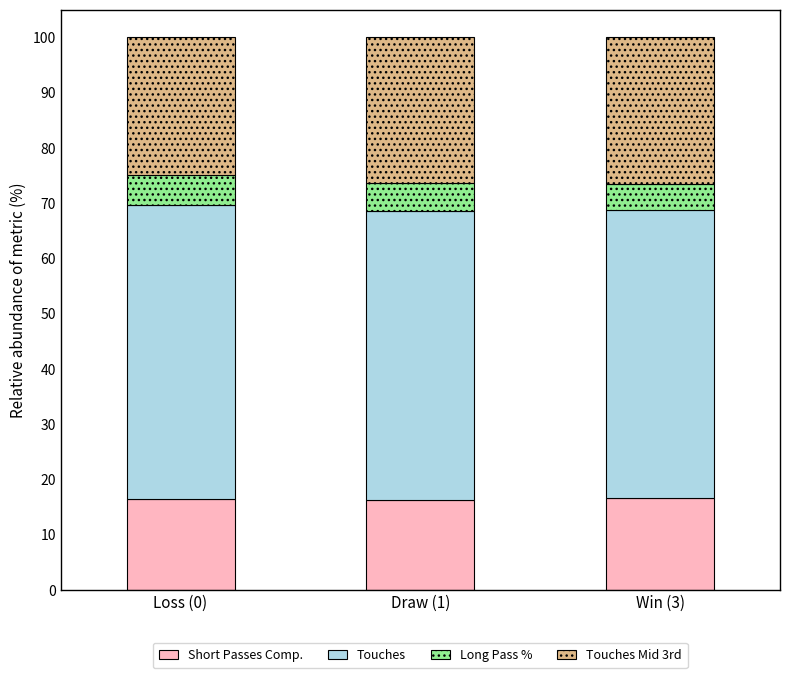

True or false: Short Passes Comp. has a value of 16.3 at Draw (1).

True